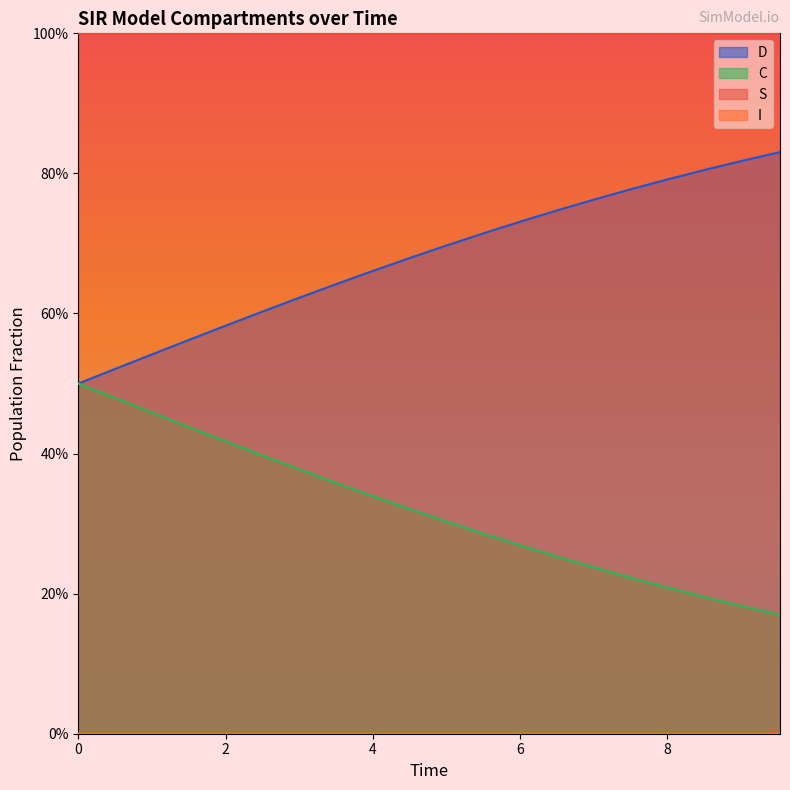

True or false: C and S cross at least once.

False